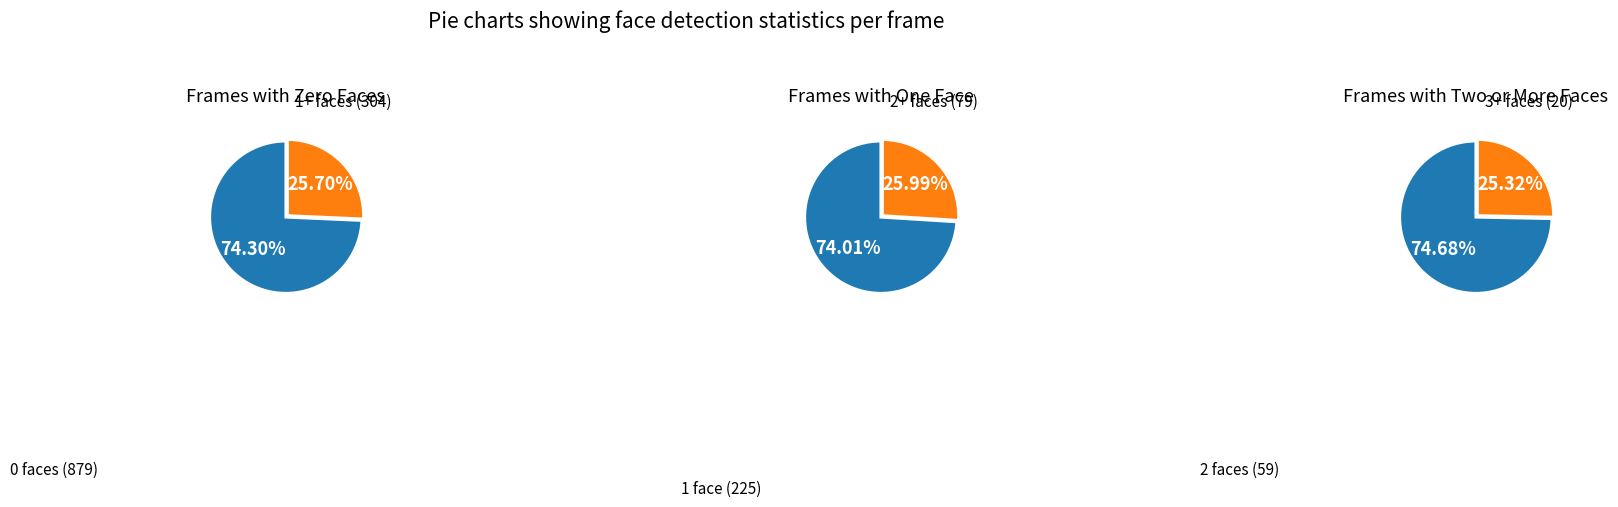

The 1 slice represents 19% of the pie. True or false?

True